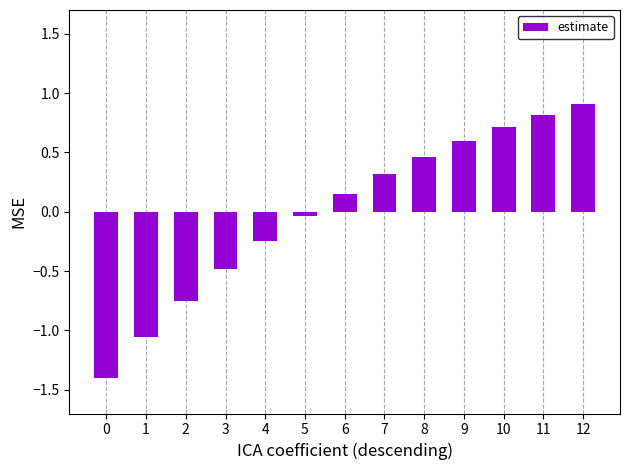

True or false: the data shows 1.5 at 12.

False